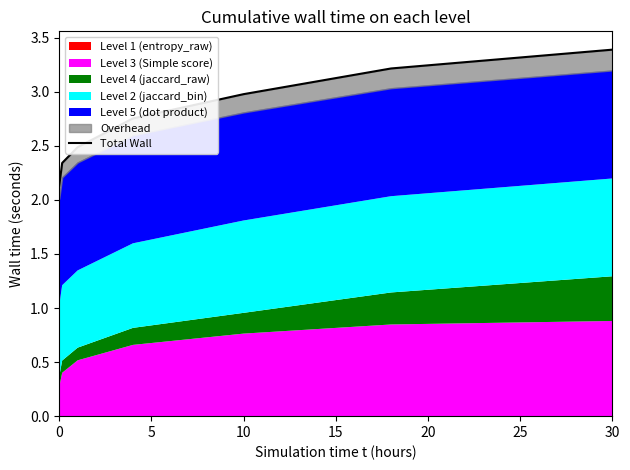

Rank the categories by value from highest to lowest.

30, 25, 20, 15, 10, 5, 0